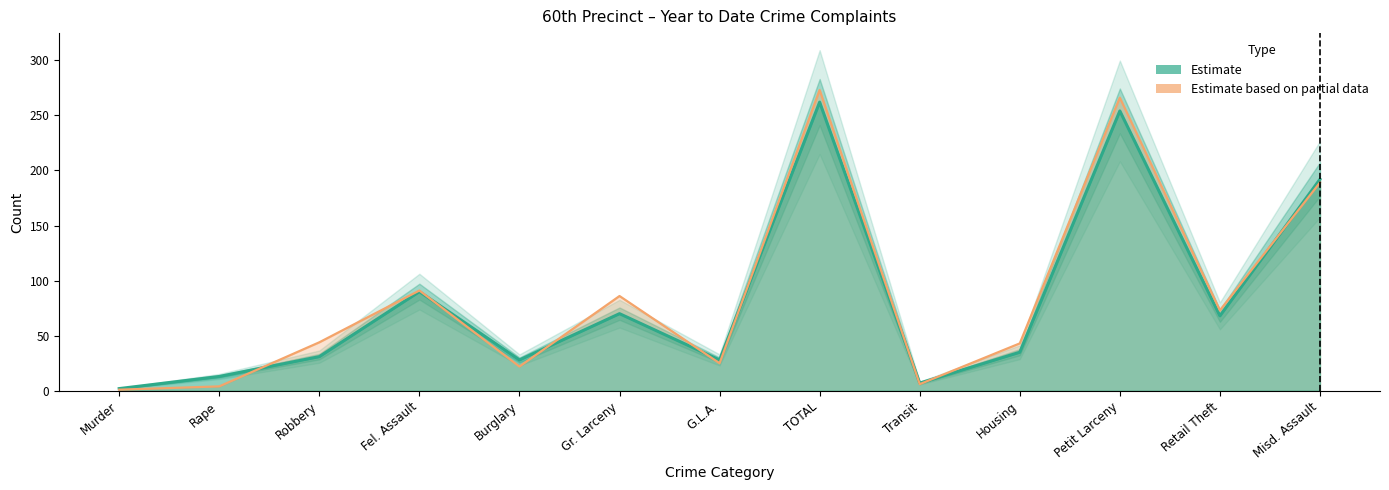

Which series ends up on top after the final intersection of Year to Date 2025 and Year to Date 2024?

Year to Date 2025